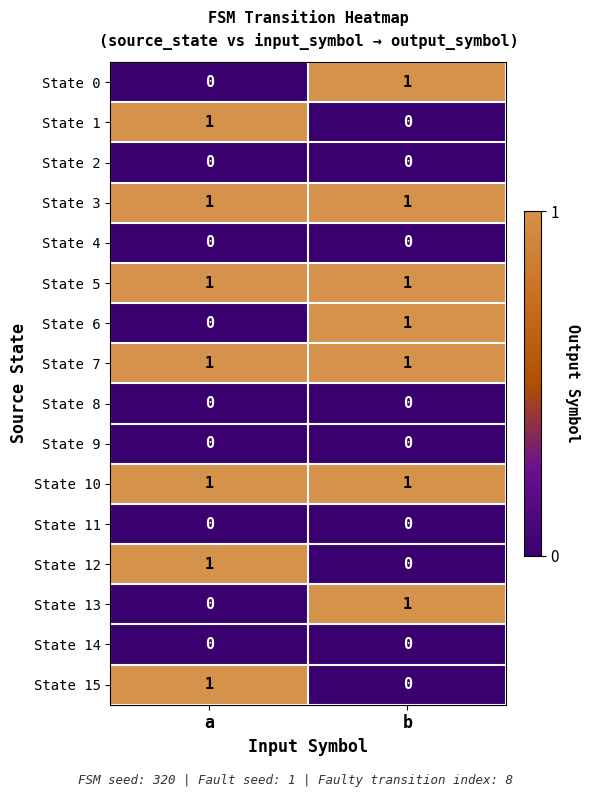

True or false: State 9 has a value of 0 at a.

True